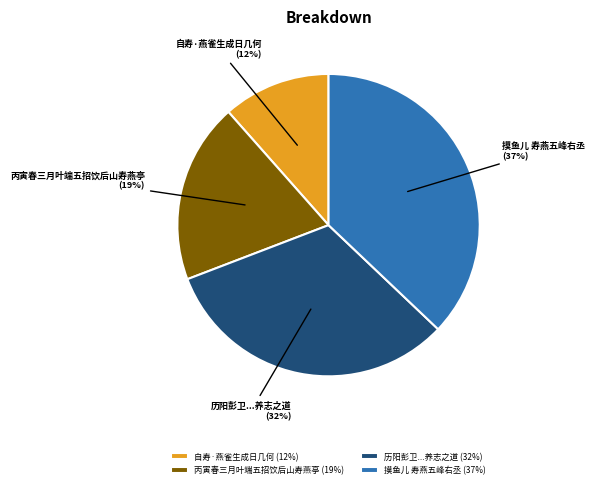

What percentage is the 自寿·燕雀生成日几何 slice, to the nearest percent?

12%